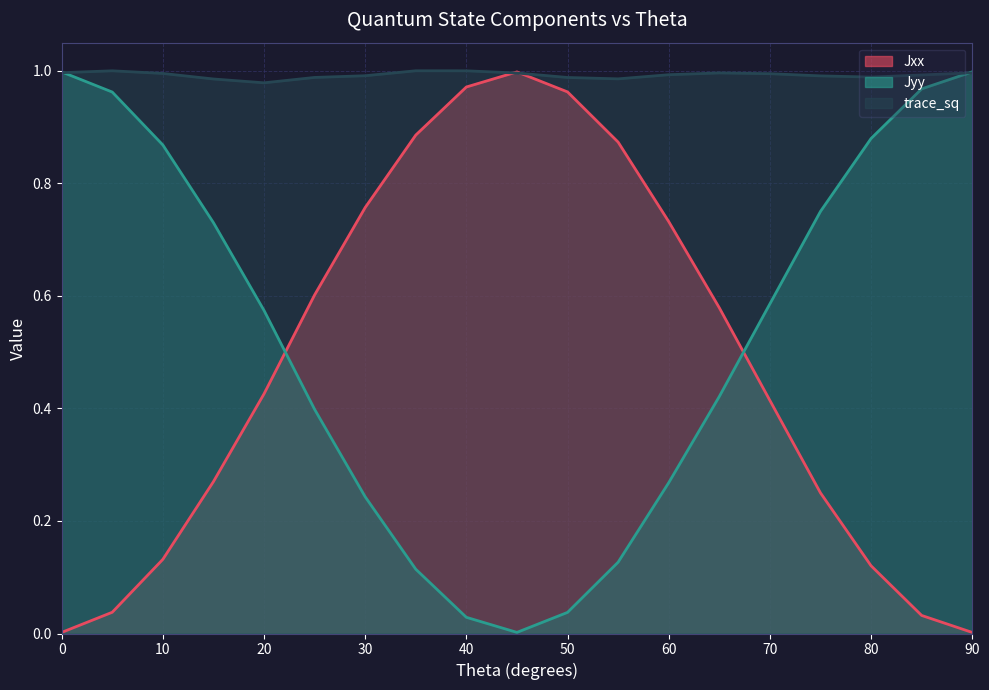

At 55, list the series in order from smallest to largest.

Jyy, Jxx, trace_sq